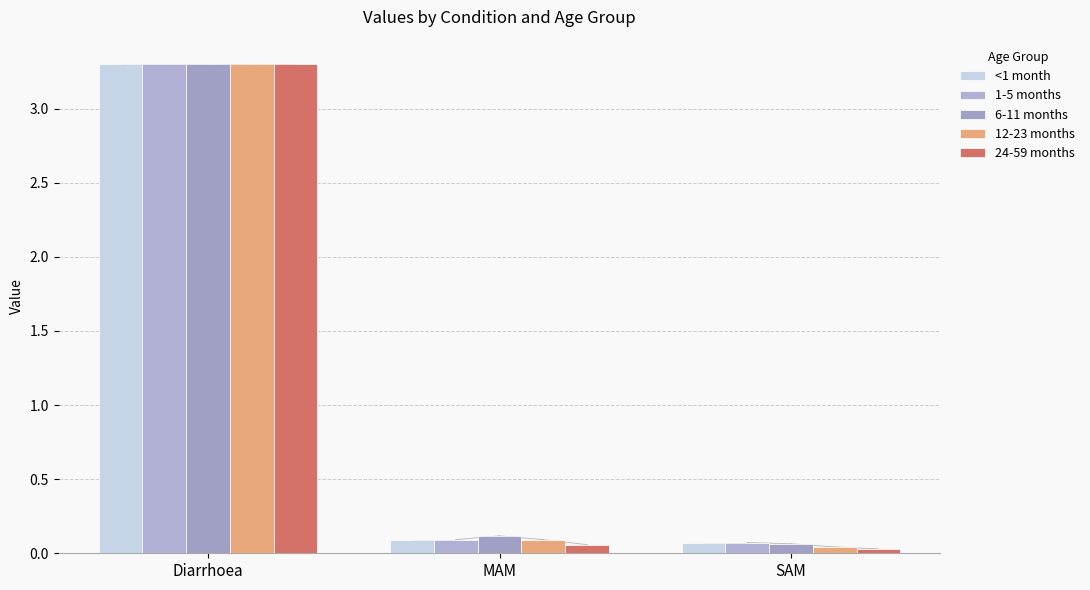

What is the value of the 24-59 months bar at the 1st from the left?

3.3